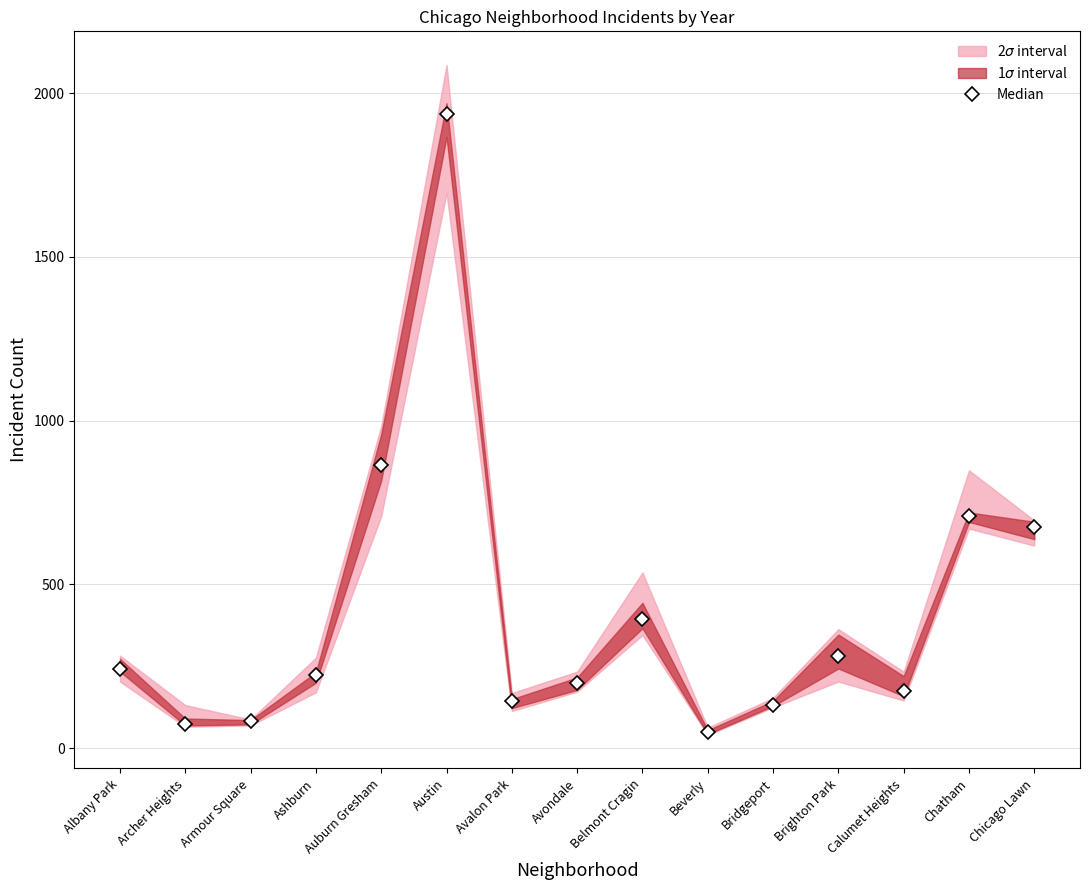

Where is the data nearest to the value 991?

Auburn Gresham